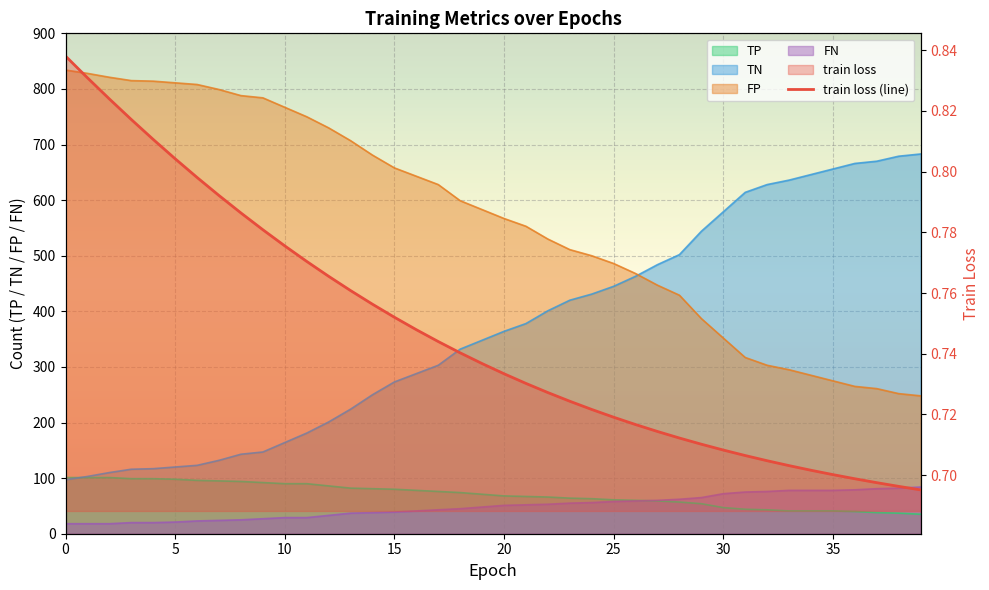

How many lines are shown in the chart?

5